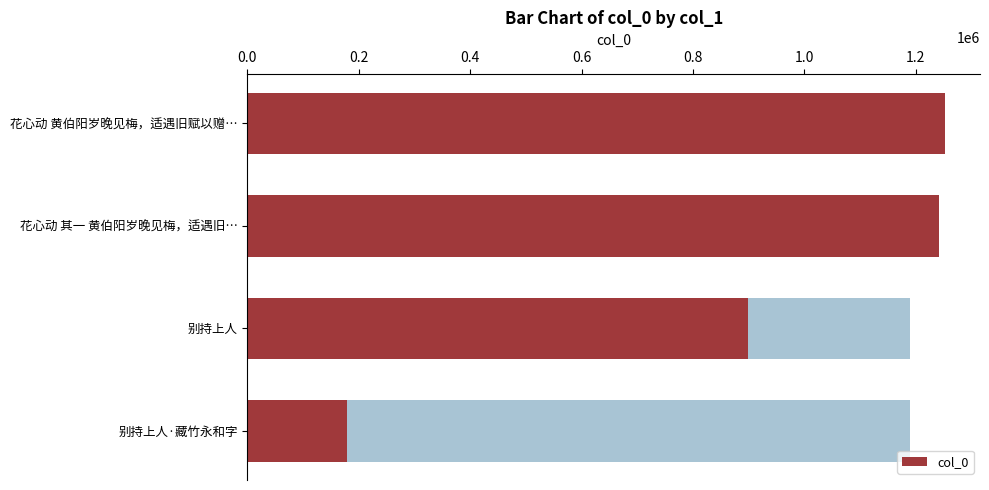

What is the smallest value displayed?

179466